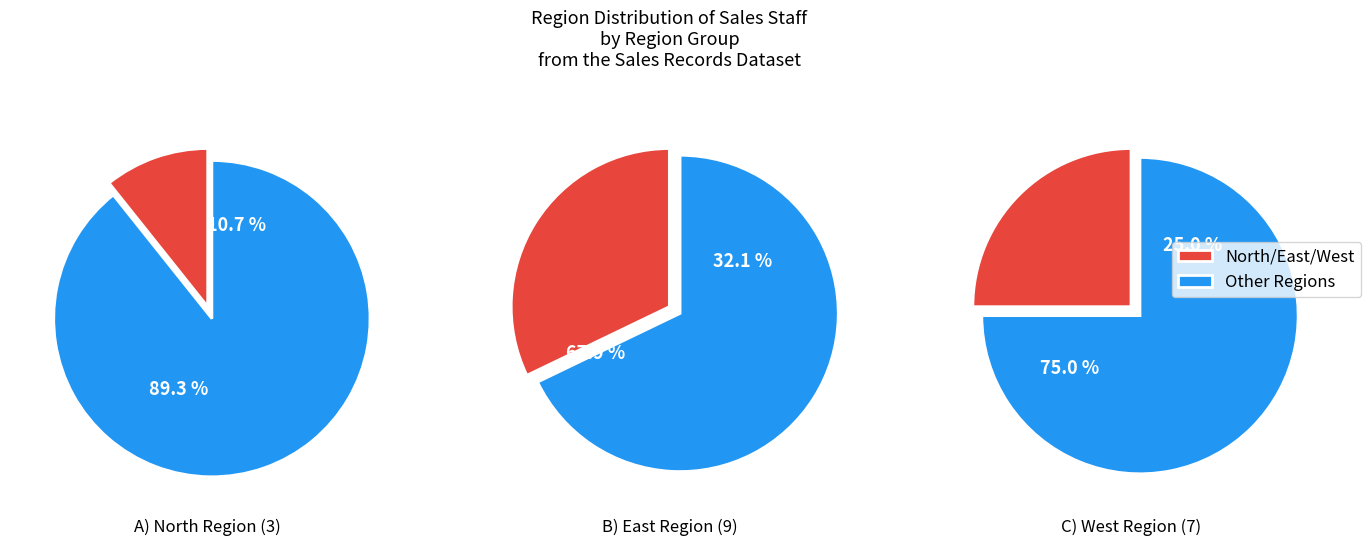

Is North the majority of the pie?

No